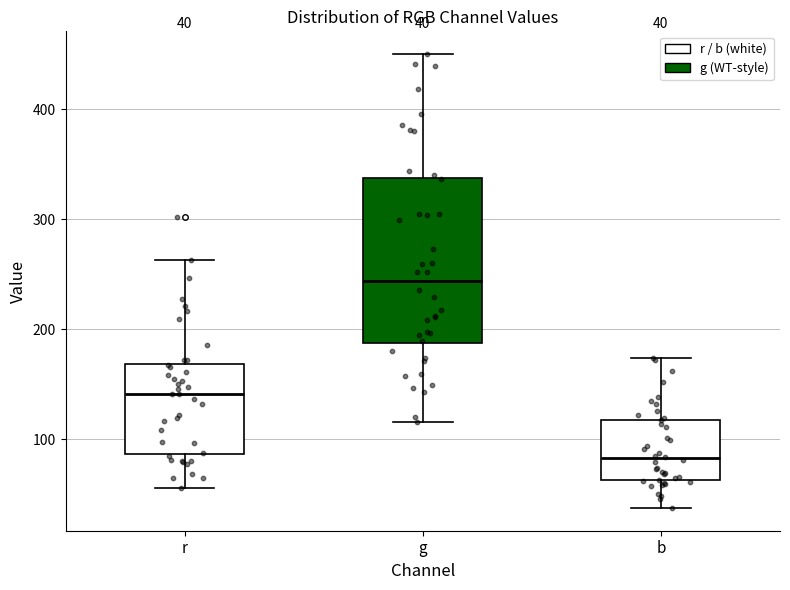

Which box has the lowest median line?

b